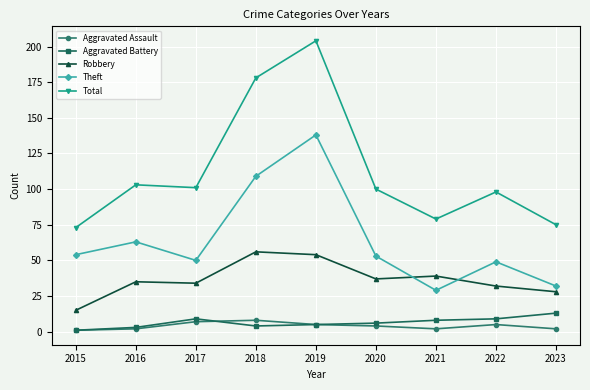

True or false: Robbery has a value of 15 at 2015.

True